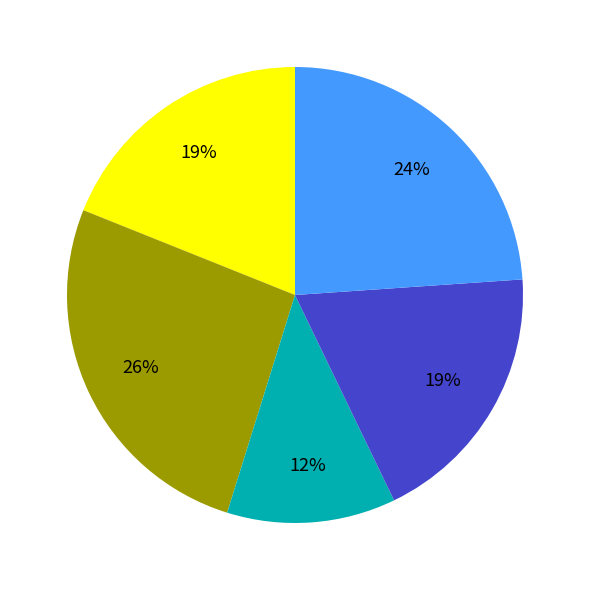

Is there any slice that represents more than half of the pie?

No